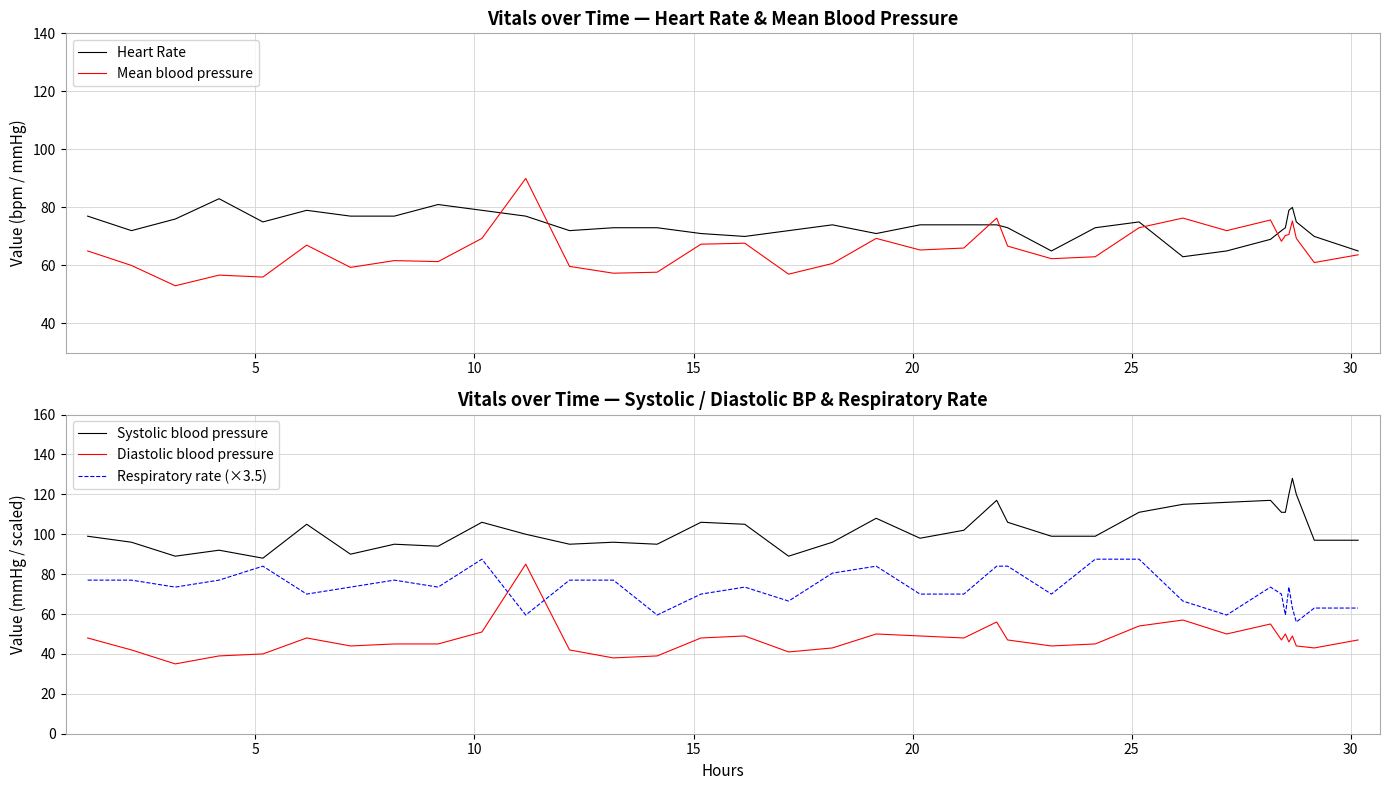

Reading left to right, transcribe all the data shown in this chart.

Heart Rate: 77.0	72.0	76.0	83.0	75.0	79.0	77.0	77.0	81.0	79.0	77.0	72.0	73.0	73.0	71.0	70.0	72.0	74.0	71.0	74.0	74.0	74.0	73.0	65.0	73.0	75.0	63.0	65.0	69.0	72.0	73.0	79.0	80.0	75.0	70.0	65.0
Mean blood pressure: 65.0	60.0	53.0	56.7	56.0	67.0	59.3	61.7	61.3	69.3	90.0	59.7	57.3	57.7	67.3	67.7	57.0	60.7	69.3	65.3	66.0	76.3	66.7	62.3	63.0	73.0	76.3	72.0	75.7	68.3	70.3	70.7	75.3	69.3	61.0	63.7
Systolic blood pressure: 99.0	96.0	89.0	92.0	88.0	105.0	90.0	95.0	94.0	106.0	100.0	95.0	96.0	95.0	106.0	105.0	89.0	96.0	108.0	98.0	102.0	117.0	106.0	99.0	99.0	111.0	115.0	116.0	117.0	111.0	111.0	120.0	128.0	120.0	97.0	97.0
Diastolic blood pressure: 48.0	42.0	35.0	39.0	40.0	48.0	44.0	45.0	45.0	51.0	85.0	42.0	38.0	39.0	48.0	49.0	41.0	43.0	50.0	49.0	48.0	56.0	47.0	44.0	45.0	54.0	57.0	50.0	55.0	47.0	50.0	46.0	49.0	44.0	43.0	47.0
Respiratory rate (×3.5): 77.0	77.0	73.5	77.0	84.0	70.0	73.5	77.0	73.5	87.5	59.5	77.0	77.0	59.5	70.0	73.5	66.5	80.5	84.0	70.0	70.0	84.0	84.0	70.0	87.5	87.5	66.5	59.5	73.5	70.0	59.5	73.5	63.0	56.0	63.0	63.0